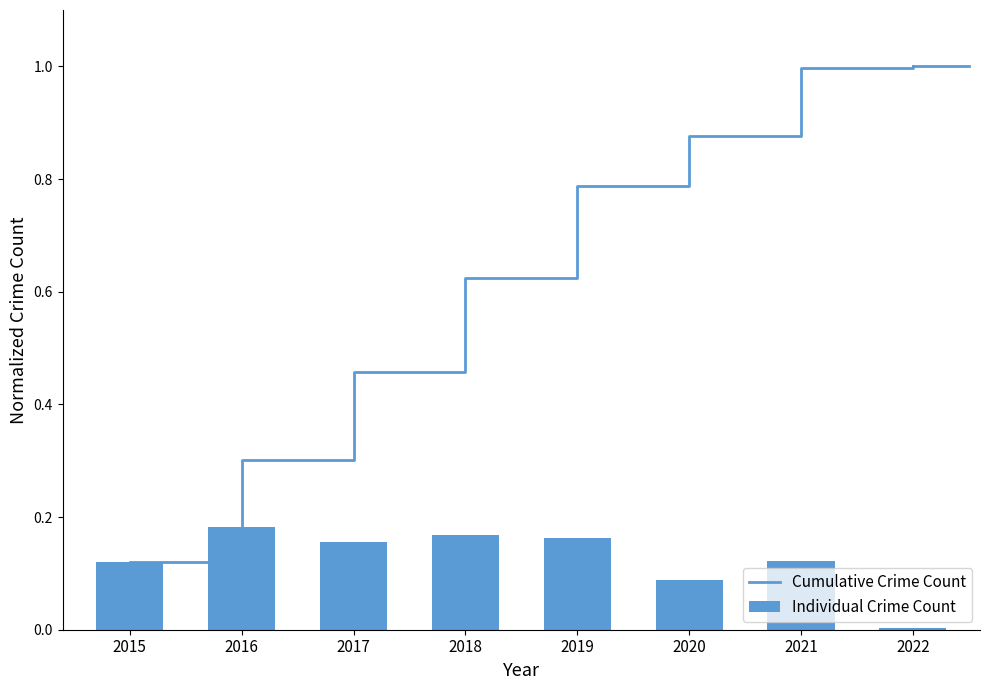

Reading left to right, what are all the values shown in this chart?

Cumulative Crime Count: 0.1	0.3	0.5	0.6	0.8	0.9	1.0	1.0
Individual Crime Count: 0.1	0.2	0.2	0.2	0.2	0.1	0.1	0.0